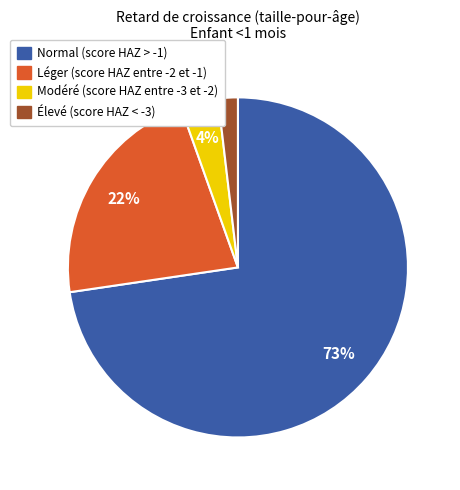

Do Modéré (score HAZ entre -3 et -2) and Léger (score HAZ entre -2 et -1) together represent more than half of the pie?

No